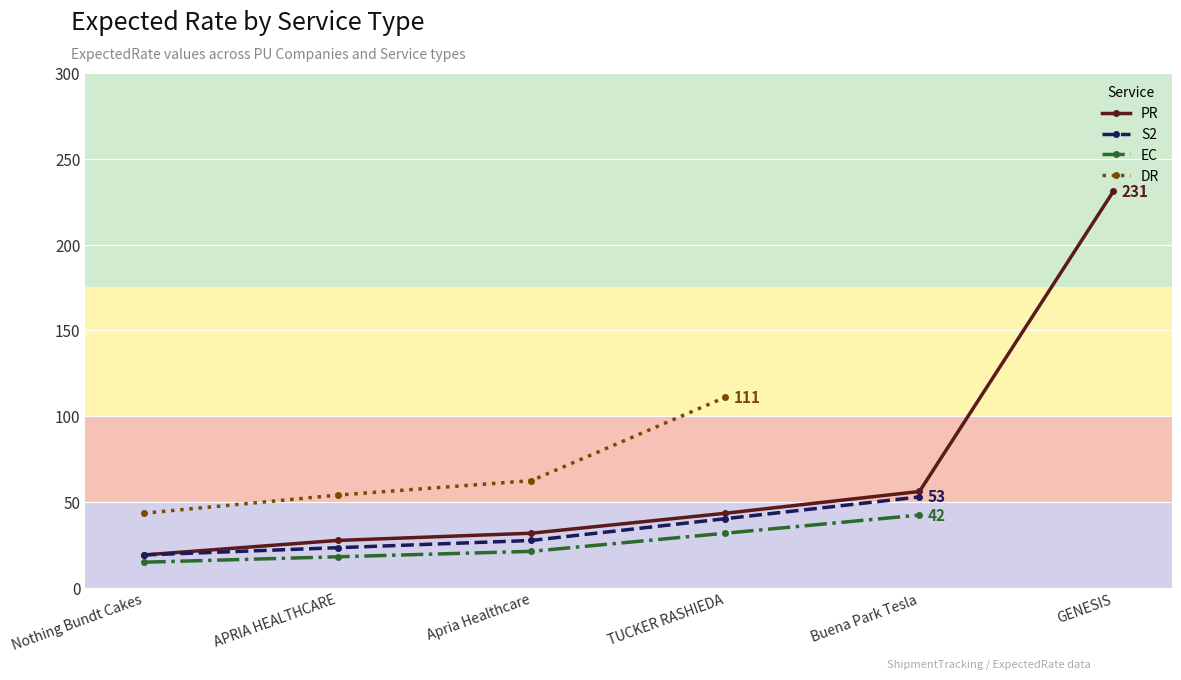

True or false: DR has a value of 53.9 at APRIA HEALTHCARE.

True